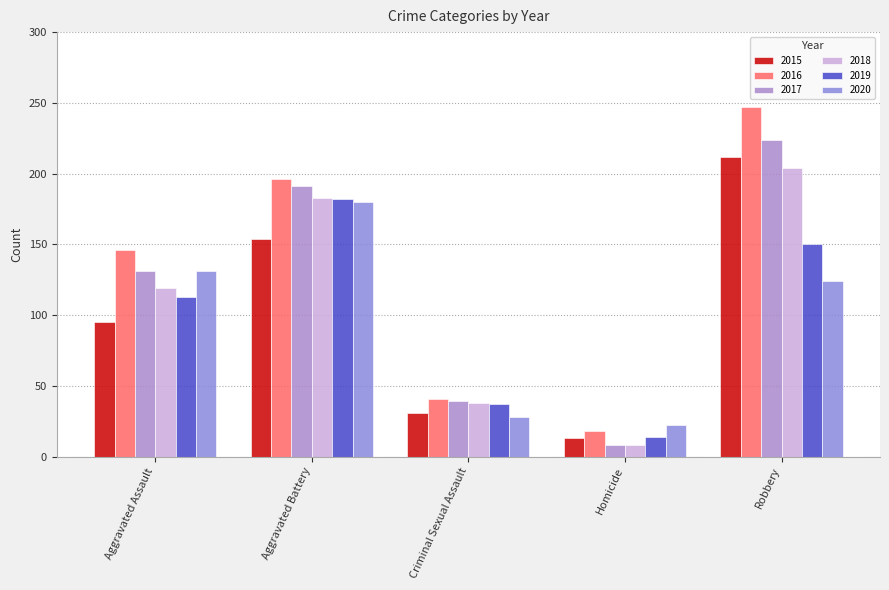

What is the label of the 1st bar from the right?

Robbery